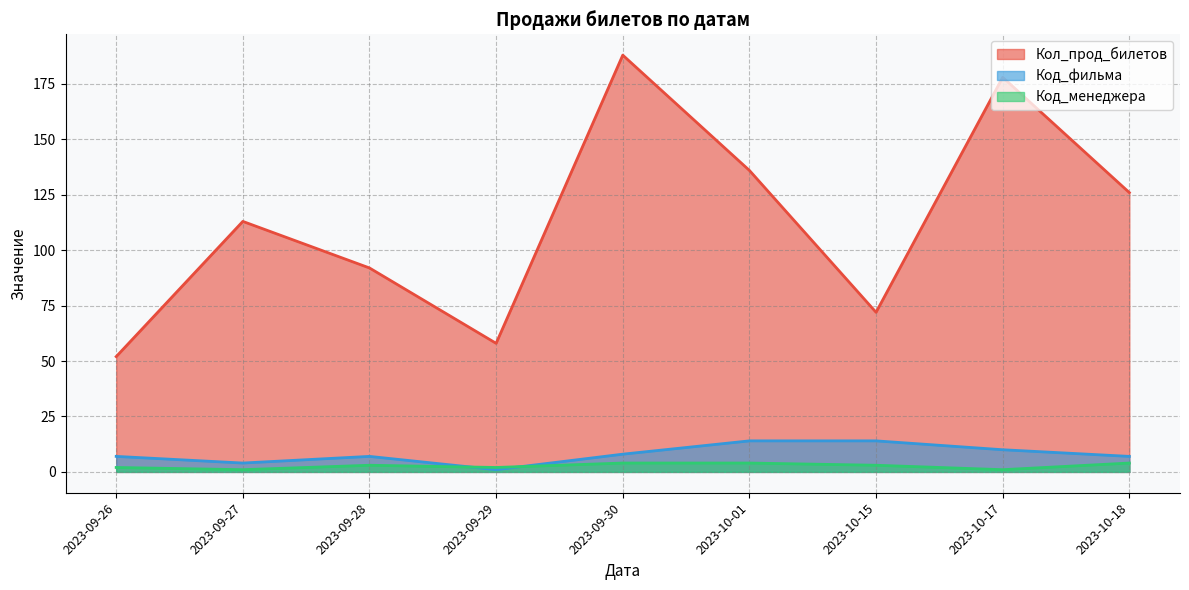

Count the number of categories in the chart.

9